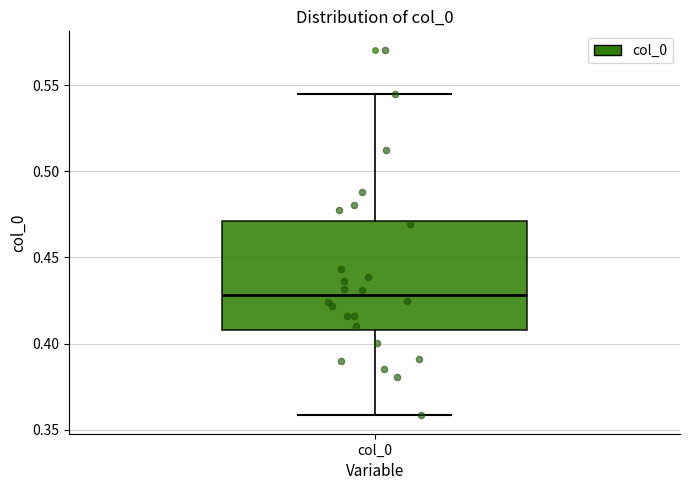

Transcribe this box plot: give where the median line is, the range the box spans, and where the two whiskers end, as read against the y-axis. The values are not printed on the chart, so give them approximately, as read against the axis.

median 0.430, box 0.410 to 0.470, whiskers 0.360 to 0.545